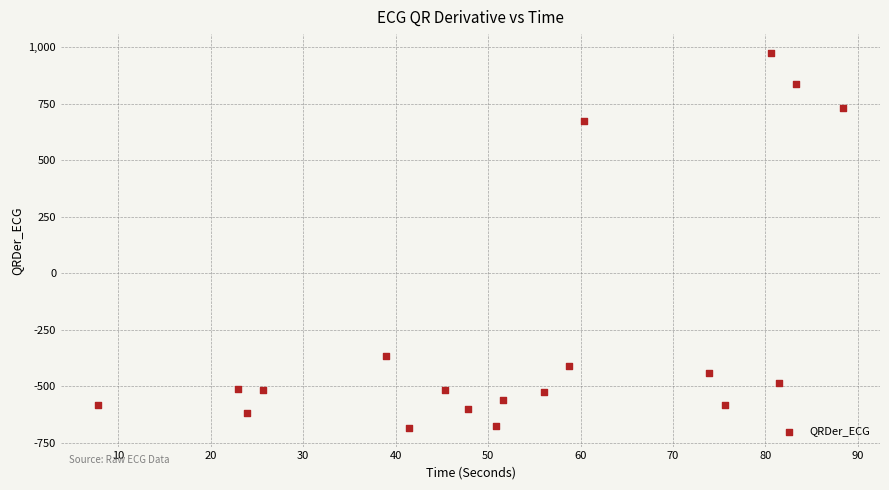

What is the range of X values (max minus min)?

80.5